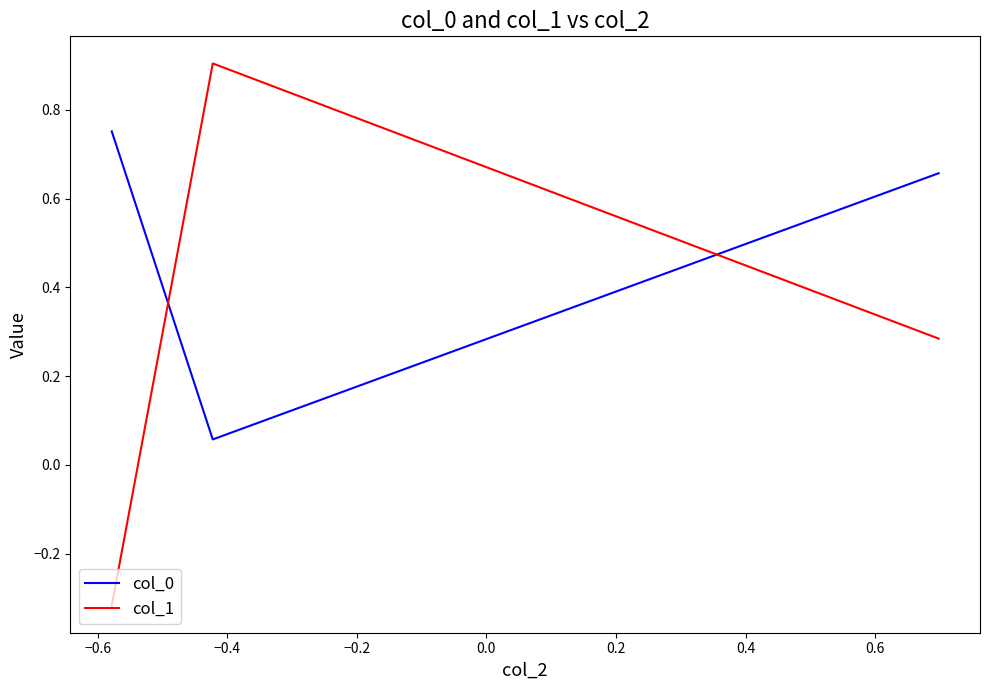

What is the sum of all col_0 values?

1.5